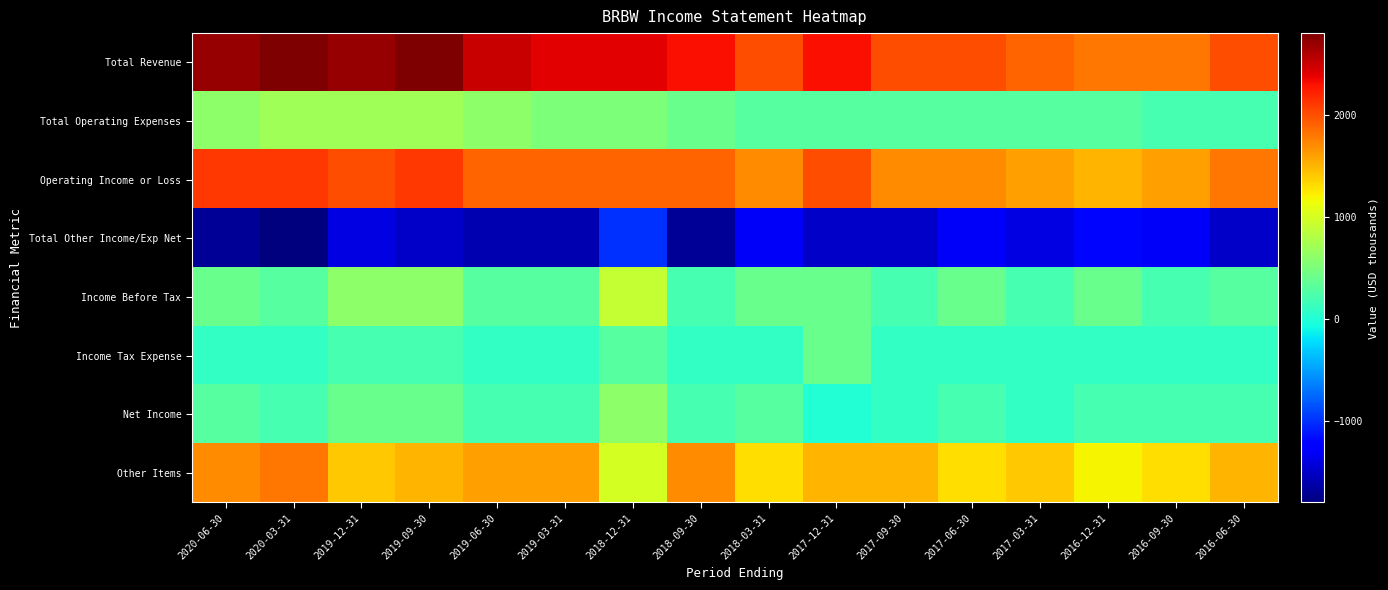

At 2016-09-30, list the series in order from smallest to largest.

Total Other Income/Exp Net, Income Tax Expense, Total Operating Expenses, Income Before Tax, Net Income, Other Items, Operating Income or Loss, Total Revenue